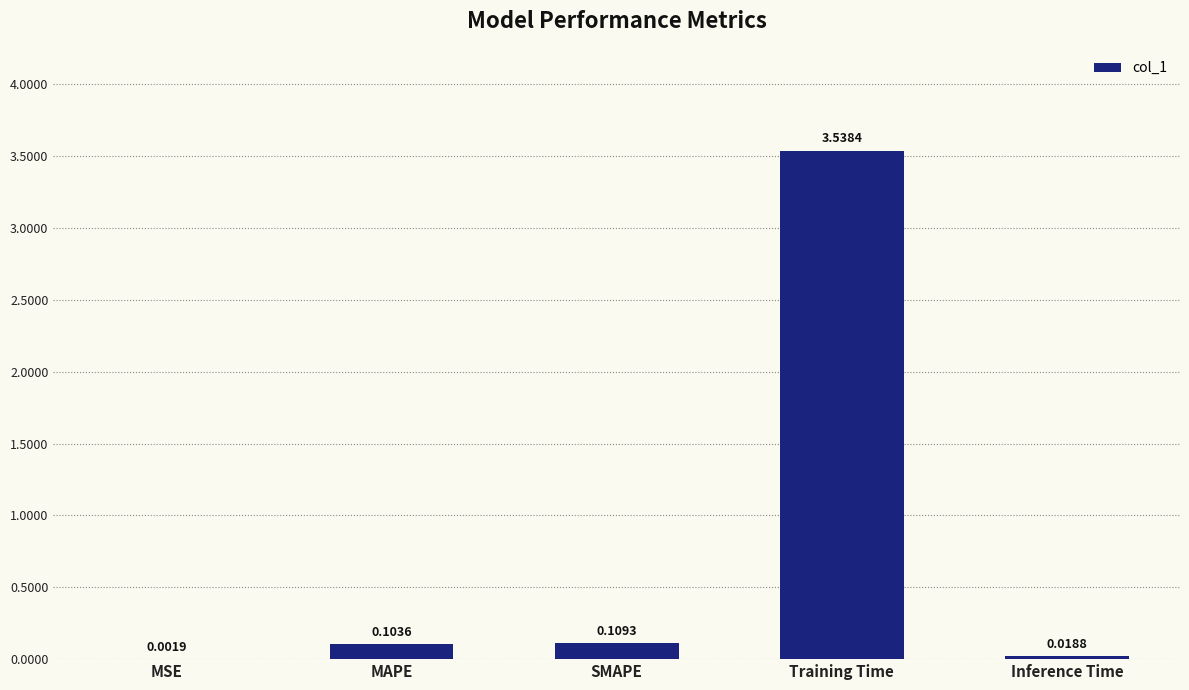

How many distinct data groups are displayed?

1